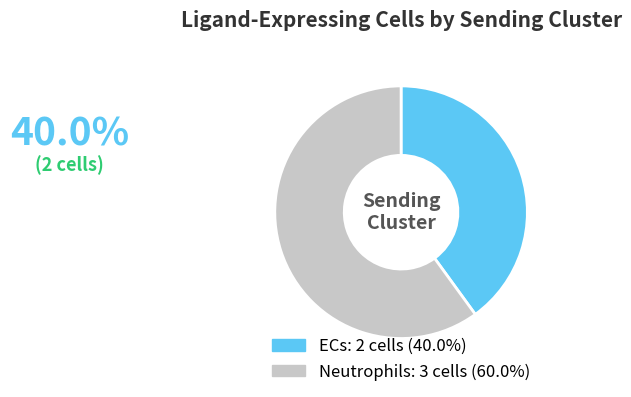

Is there any slice that represents more than half of the pie?

Yes